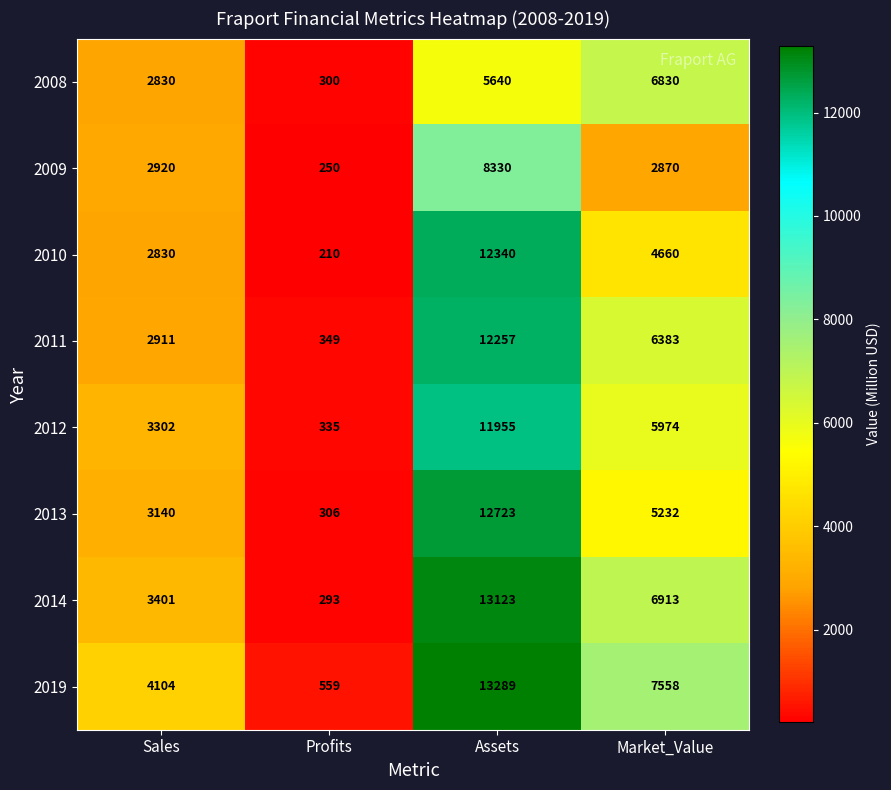

What is the spread (max minus min) of values at Profits?

349